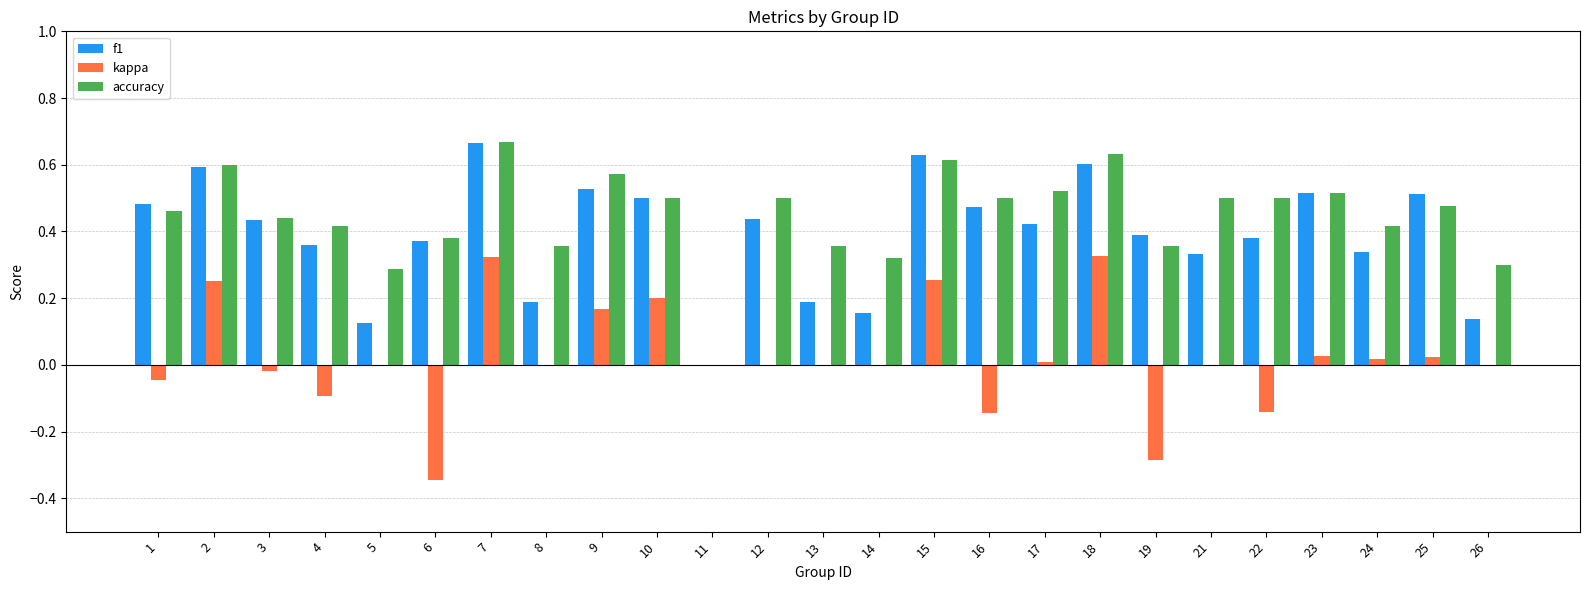

Is it true that f1 equals 0.2 at 14?

True